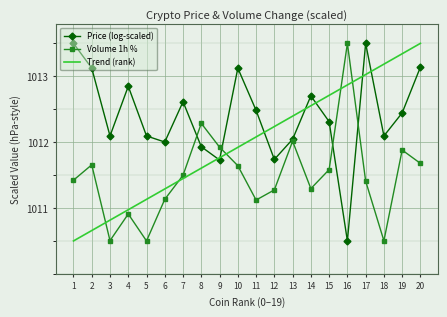

Which series changed the most between 2 and 16?

Price (log-scaled)